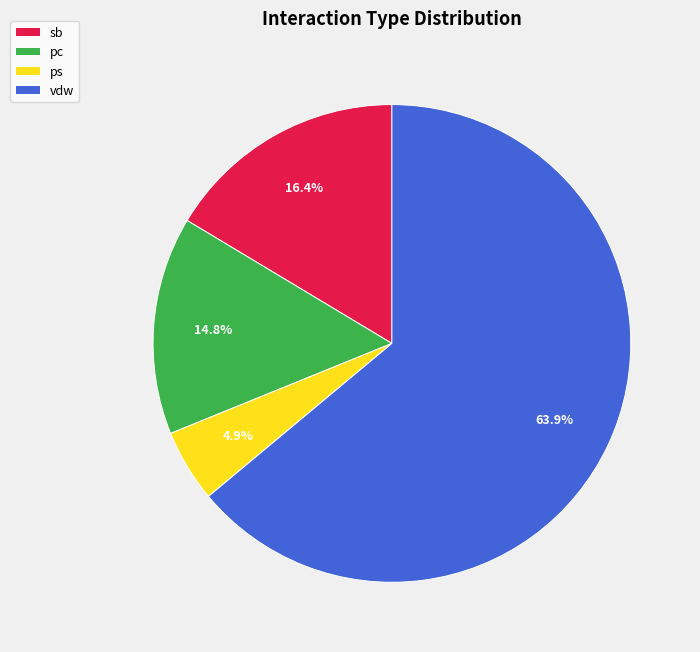

How much of the chart is everything except ps?

95.1%